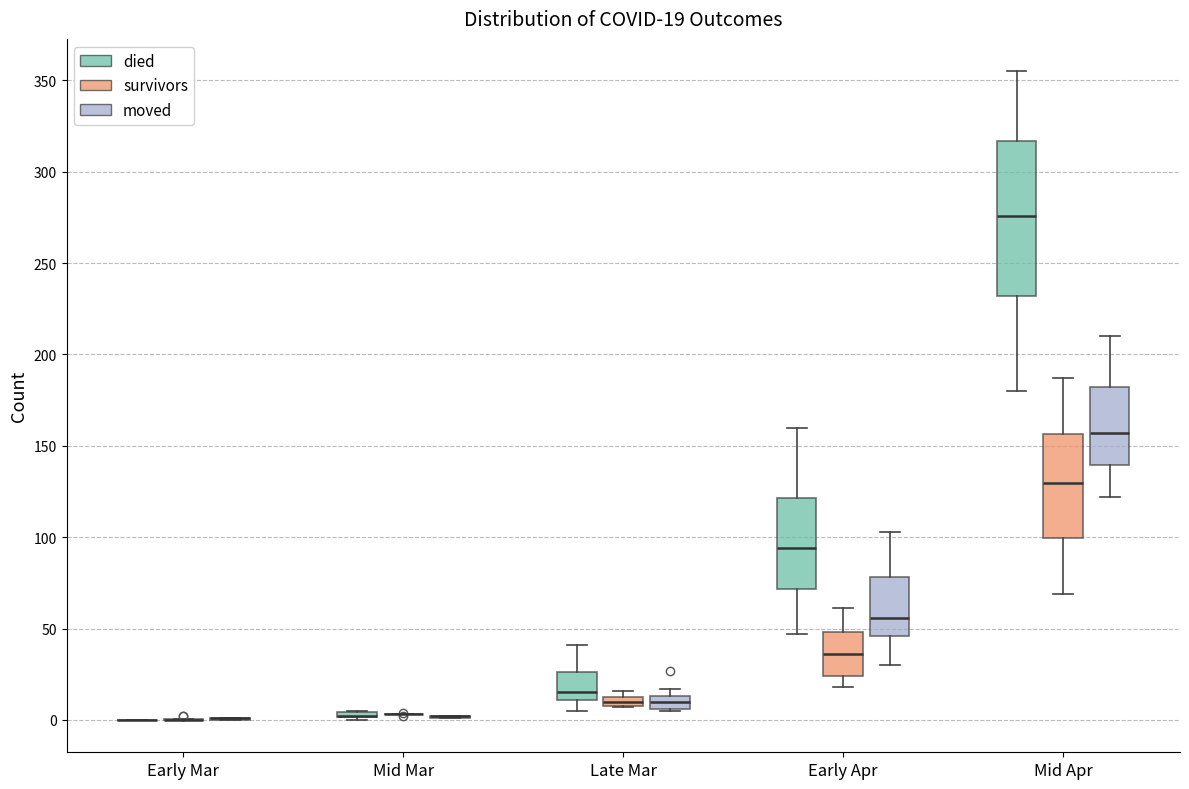

Which box is the tallest, from its lower edge to its upper edge?

Mid Apr (died)